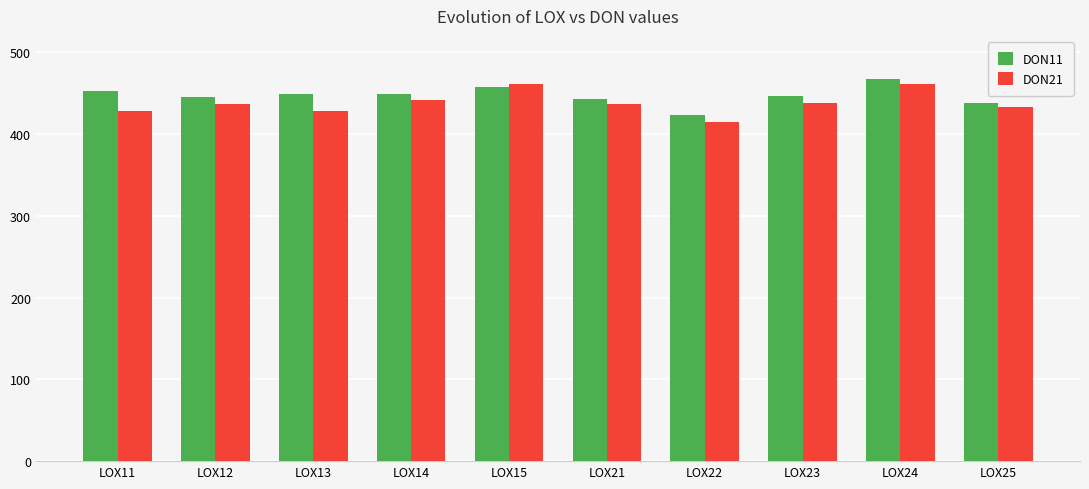

What is the average value of the DON21 series?

438.2